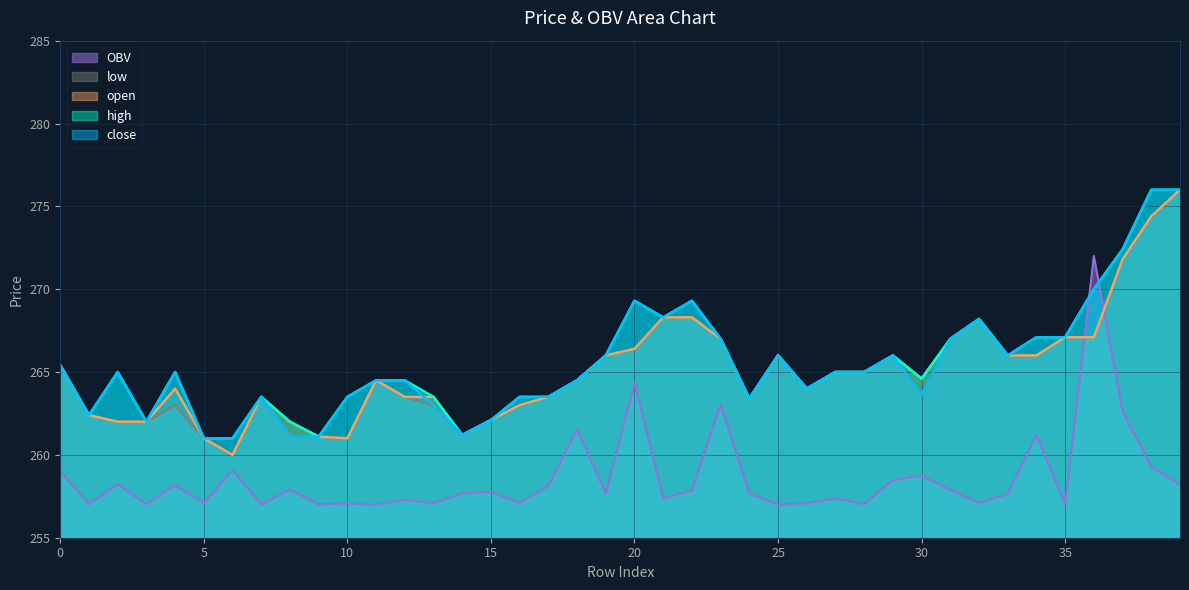

True or false: high and low intersect in this chart.

False